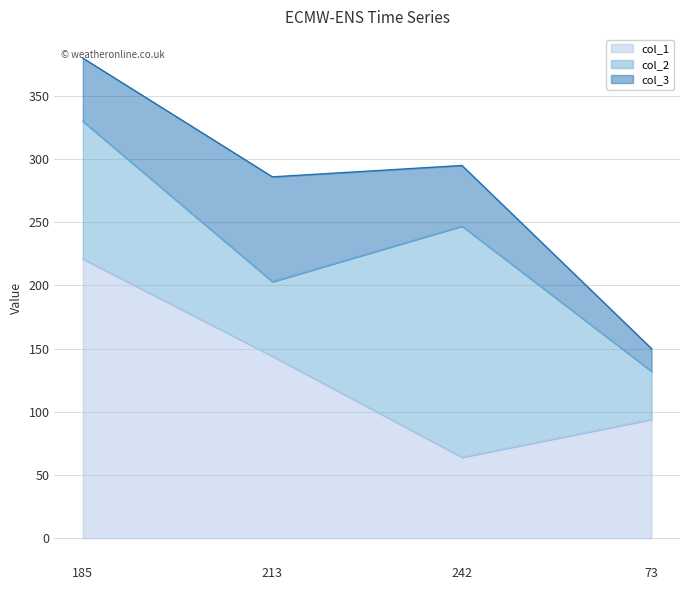

Where do col_2 and col_3 first cross each other?

185 and 213